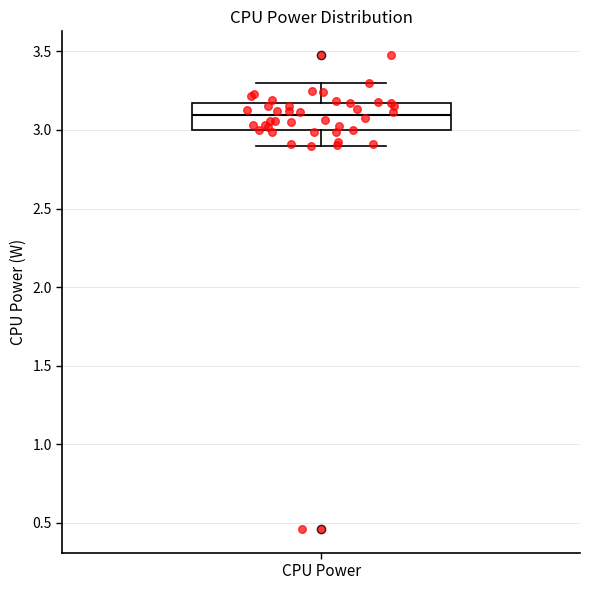

Where is the lower edge of the box for CPU Power on the y-axis? The values are not printed on the chart, so give them approximately, as read against the axis.

3.00